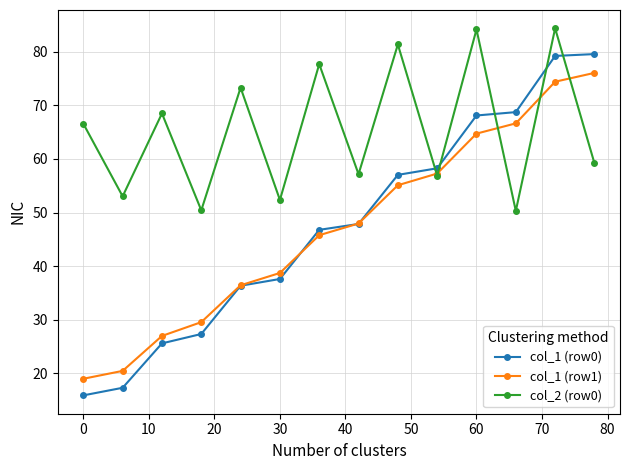

Rank the series by their maximum value, from highest to lowest.

col_2 (row0), col_1 (row0), col_1 (row1)